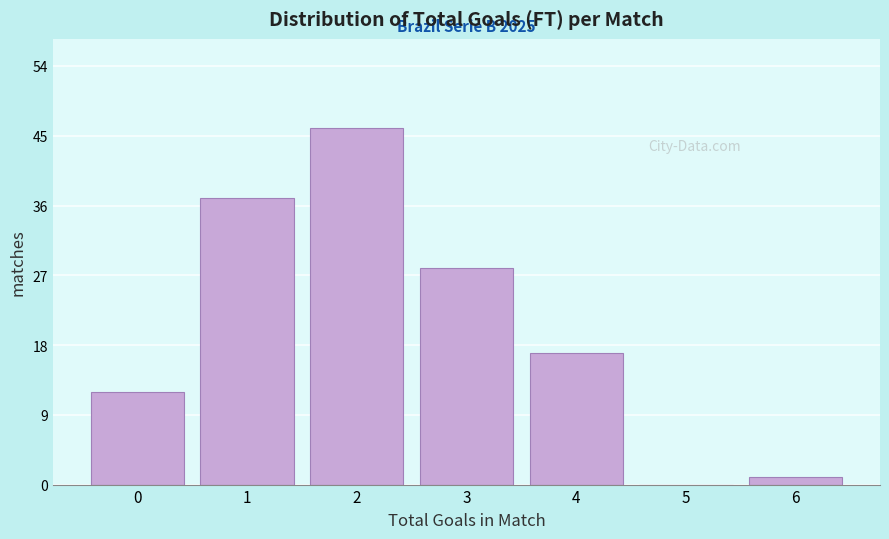

Reading left to right, extract all data points from this chart.

0=12	1=37	2=46	3=28	4=17	5=0	6=1